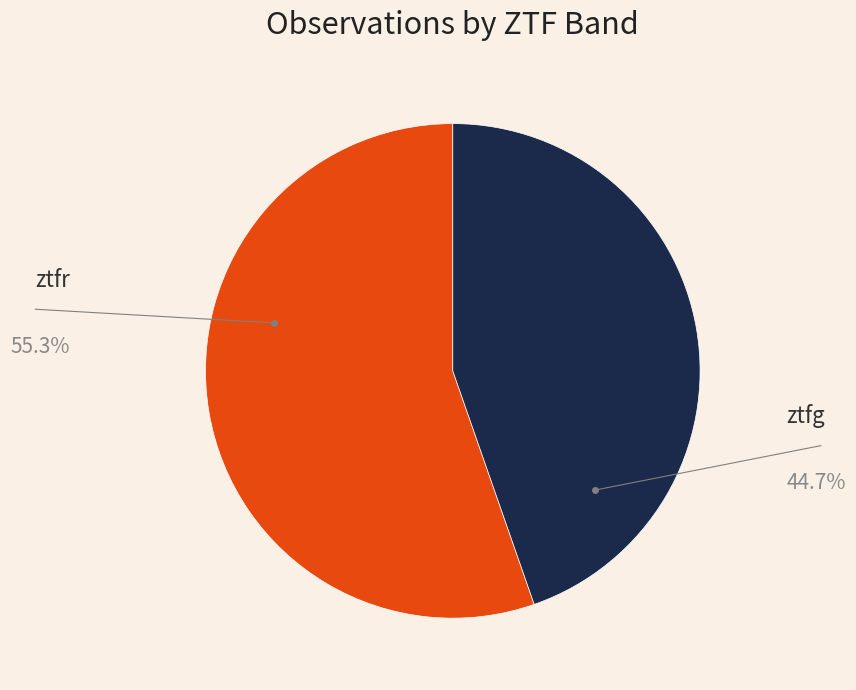

How many slices are in this pie chart?

2